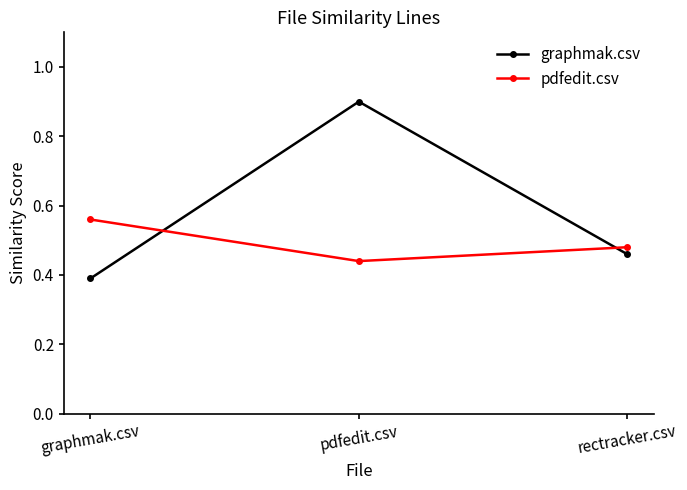

What position from the right is rectracker.csv?

1